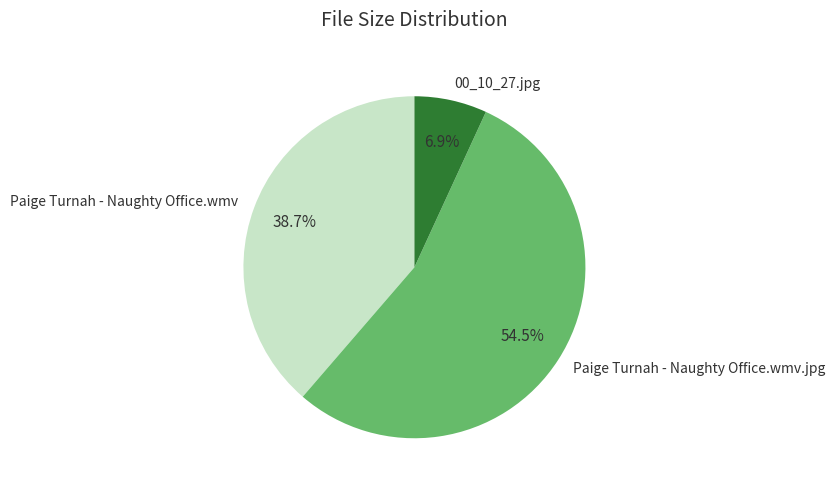

Approximately how many times larger is the value at Paige Turnah - Naughty Office.wmv.jpg compared to 00_10_27.jpg?

7.9